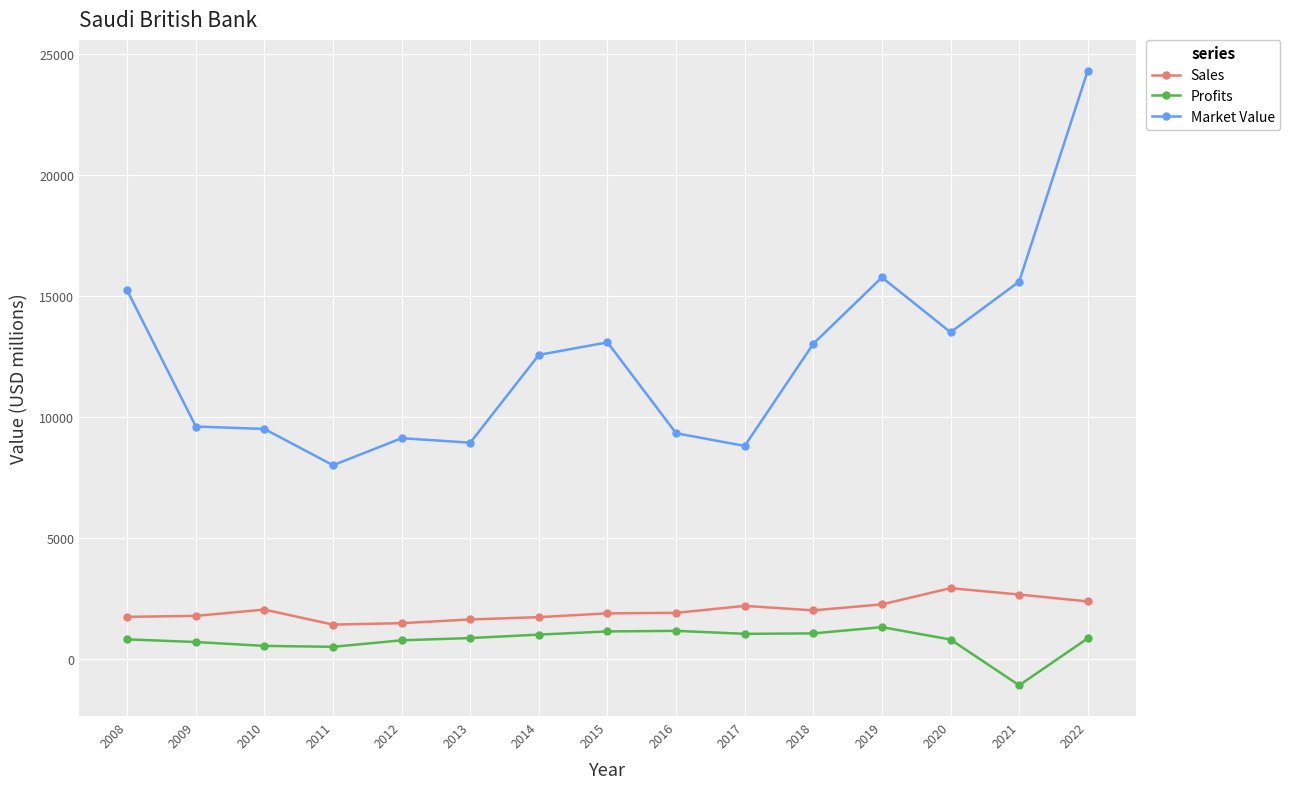

At how many categories does at least one series exceed 21253?

1